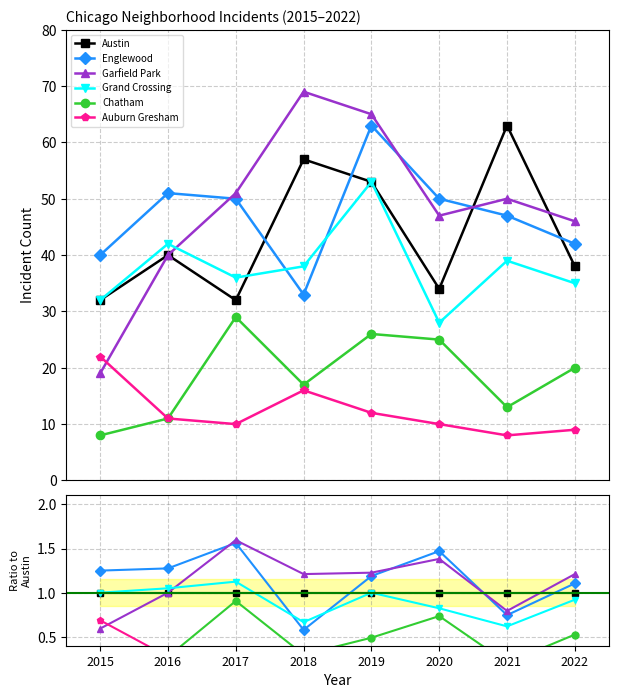

Reading left to right, what are all the values shown in this chart?

Austin: 1.0	1.0	1.0	1.0	1.0	1.0	1.0	1.0
Englewood: 1.2	1.3	1.6	0.6	1.2	1.5	0.7	1.1
Garfield Park: 0.6	1.0	1.6	1.2	1.2	1.4	0.8	1.2
Grand Crossing: 1.0	1.0	1.1	0.7	1.0	0.8	0.6	0.9
Chatham: 0.2	0.3	0.9	0.3	0.5	0.7	0.2	0.5
Auburn Gresham: 0.7	0.3	0.3	0.3	0.2	0.3	0.1	0.2